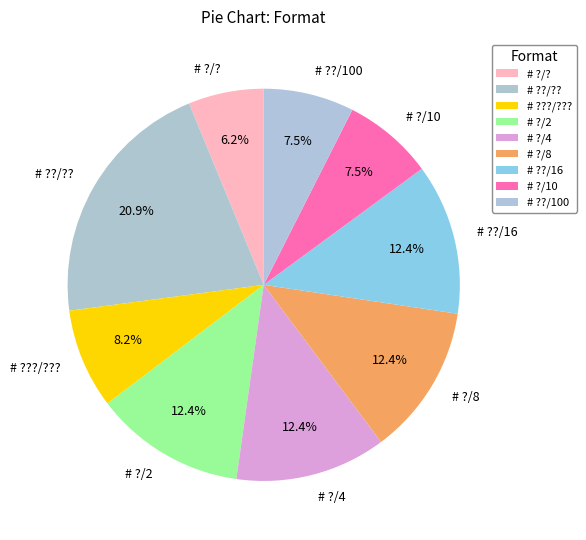

How many segments does this pie chart have?

9